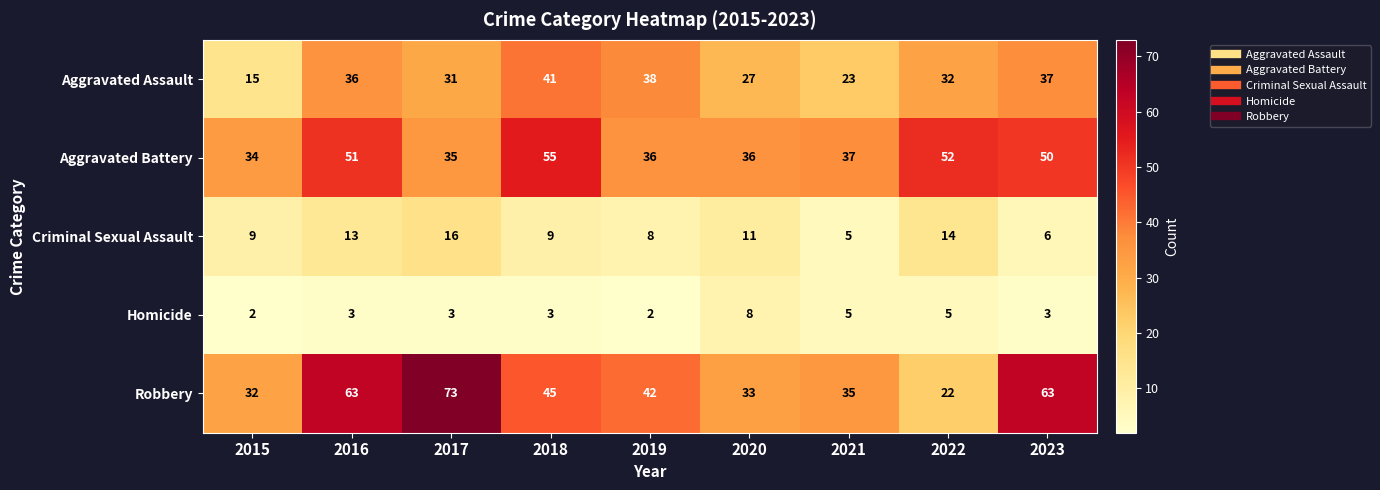

Which series changed the most between 2016 and 2017?

Aggravated Battery